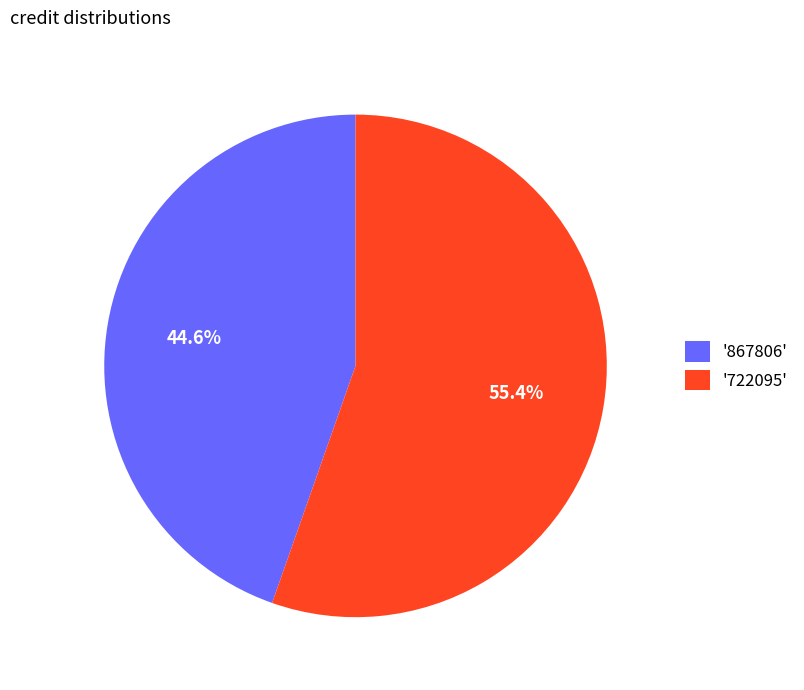

Which slice is the largest?

'722095'